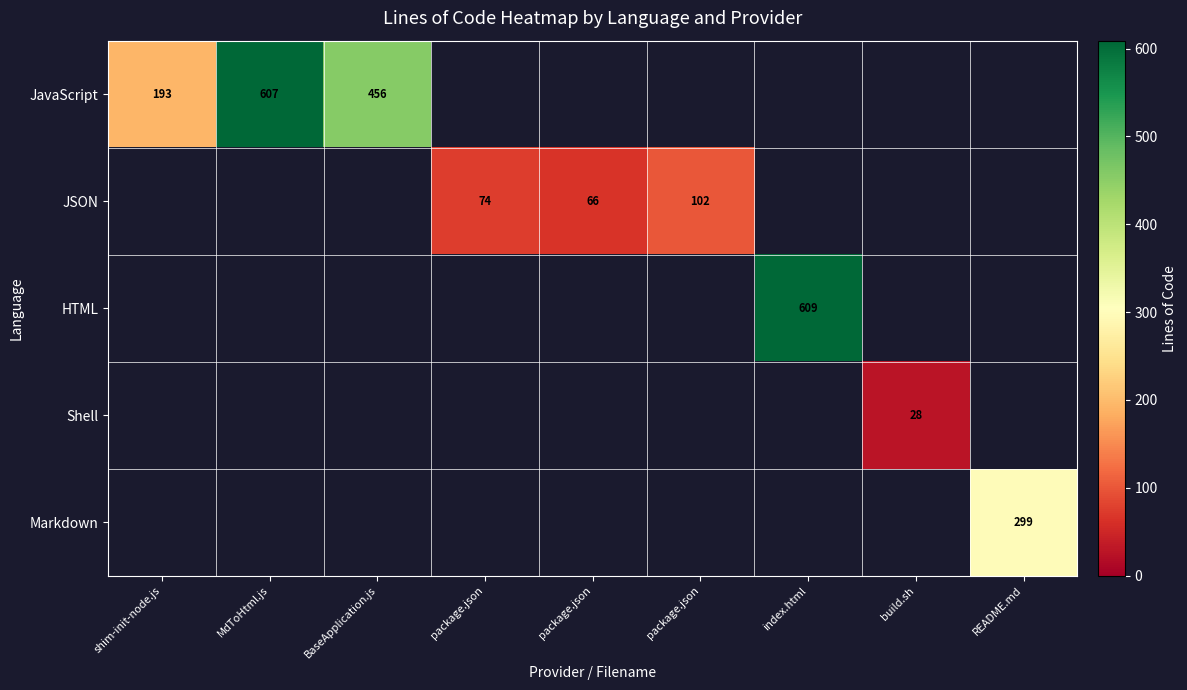

Is the value of Shell at BaseApplication.js greater than the value of JavaScript at BaseApplication.js?

No